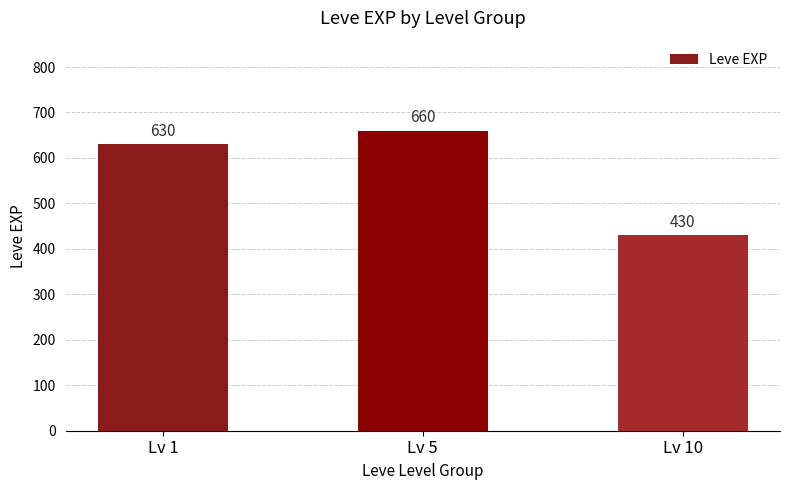

What is the difference between the values at Lv 10 and Lv 5?

230